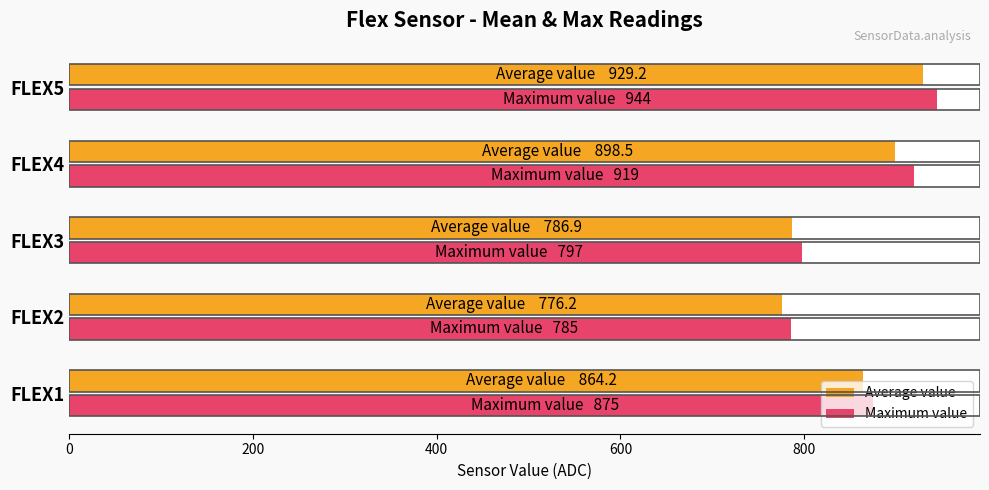

What is the sum of all Average value values?

4254.9